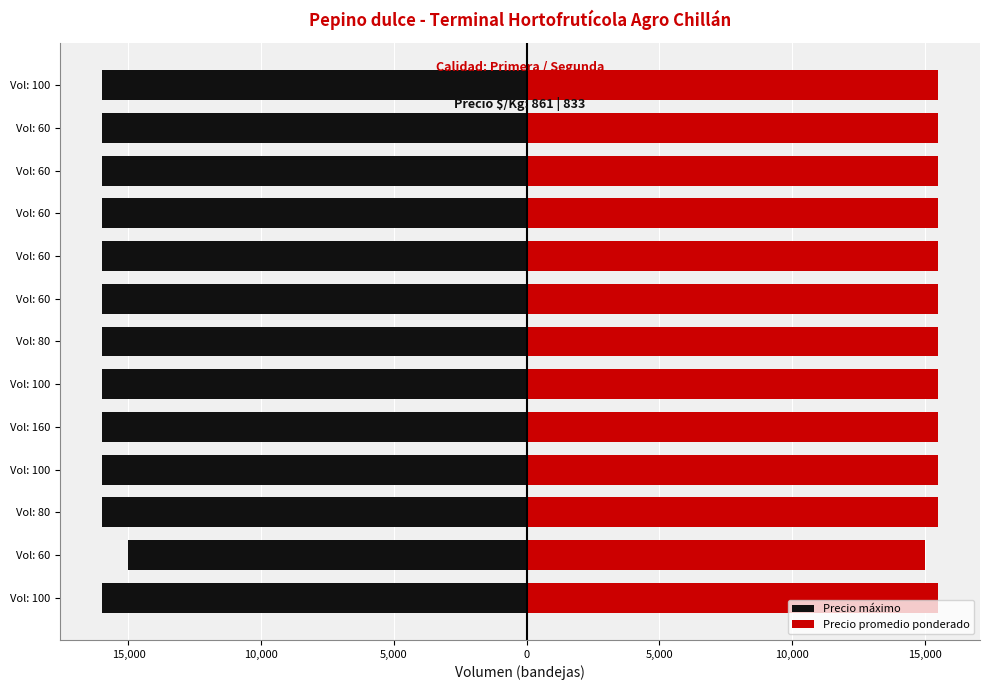

What is the approximate value of Precio promedio ponderado at Vol: 160?

155